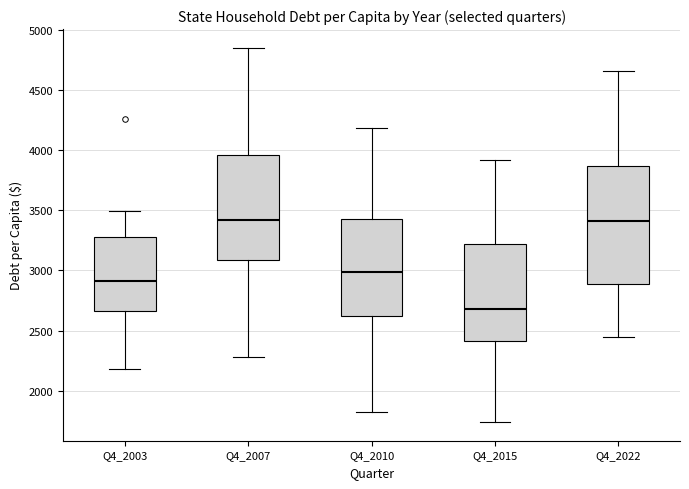

Reading left to right, transcribe this box plot: for each box, give where its median line is, the range the box spans, and where its two whiskers end, as read against the y-axis. The values are not printed on the chart, so give them approximately, as read against the axis.

Q4_2003: median 2900, box 2650 to 3300, whiskers 2200 to 3500
Q4_2007: median 3400, box 3100 to 3950, whiskers 2300 to 4850
Q4_2010: median 3000, box 2600 to 3450, whiskers 1800 to 4200
Q4_2015: median 2700, box 2400 to 3200, whiskers 1750 to 3900
Q4_2022: median 3400, box 2900 to 3850, whiskers 2450 to 4650